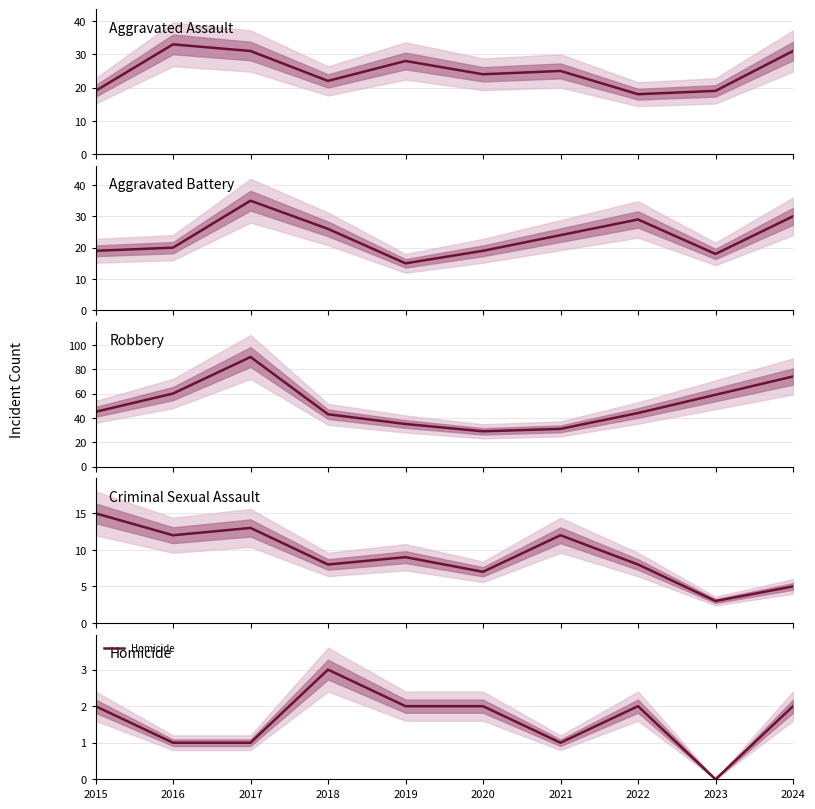

Which category has the highest value in the Homicide series?

2018